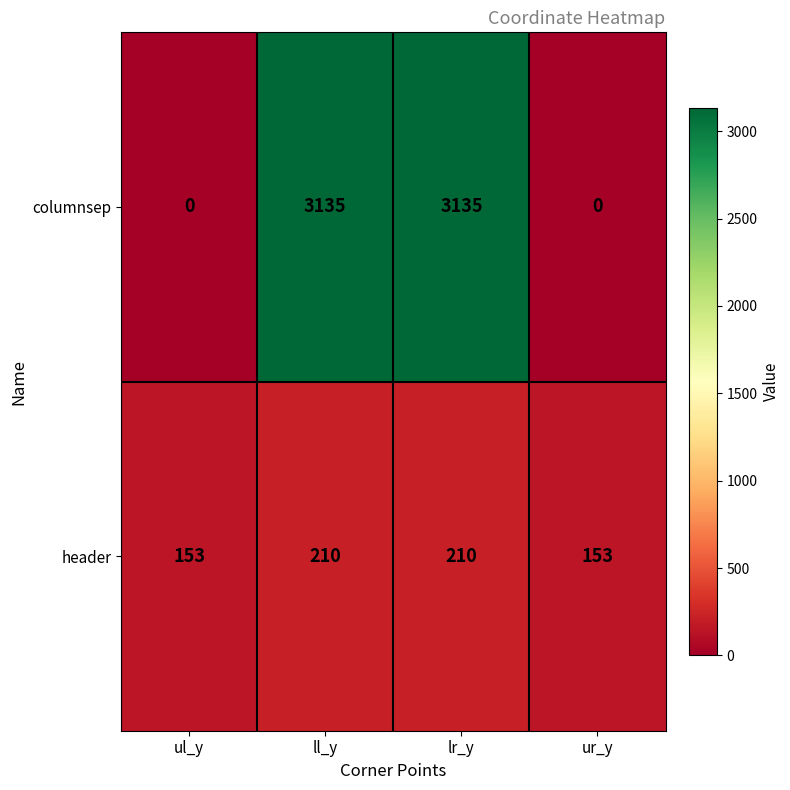

Rank the series at ur_y from highest to lowest value.

header, columnsep